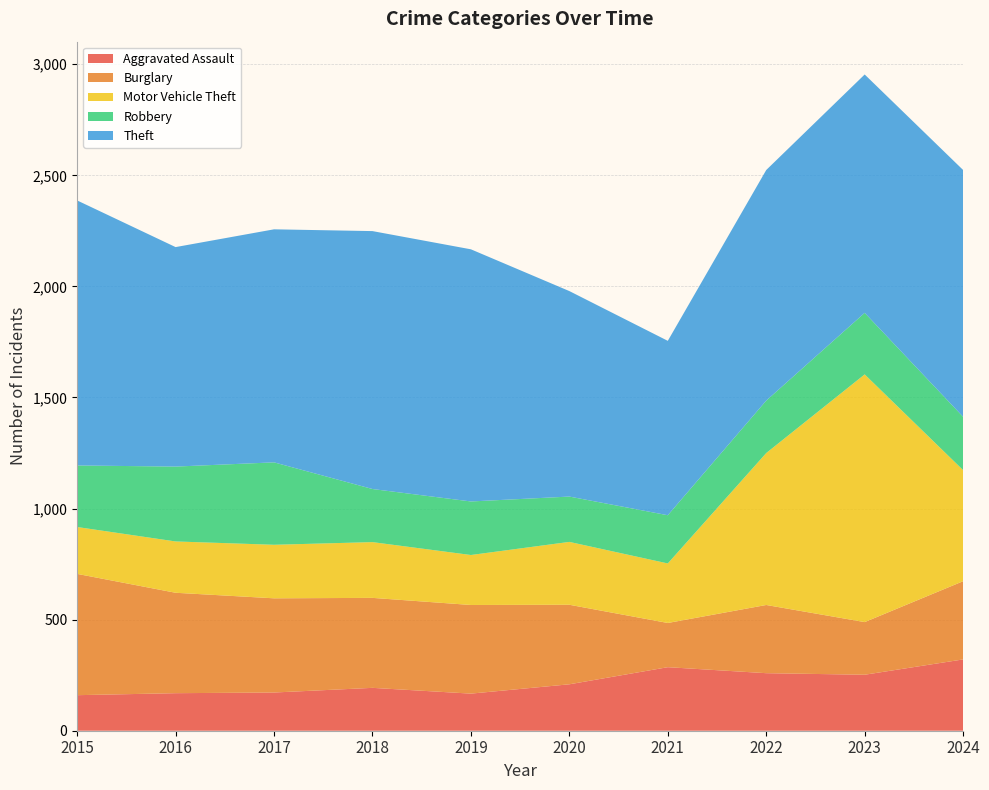

Reading right to left, extract all data points from this chart.

Aggravated Assault: 2024=321	2023=252	2022=259	2021=286	2020=209	2019=167	2018=193	2017=172	2016=169	2015=160
Burglary: 2024=352	2023=237	2022=307	2021=199	2020=358	2019=399	2018=405	2017=424	2016=452	2015=546
Motor Vehicle Theft: 2024=500	2023=1115	2022=684	2021=268	2020=283	2019=225	2018=251	2017=241	2016=231	2015=211
Robbery: 2024=240	2023=277	2022=236	2021=217	2020=204	2019=241	2018=239	2017=371	2016=337	2015=277
Theft: 2024=1111	2023=1073	2022=1038	2021=785	2020=925	2019=1135	2018=1161	2017=1049	2016=988	2015=1193